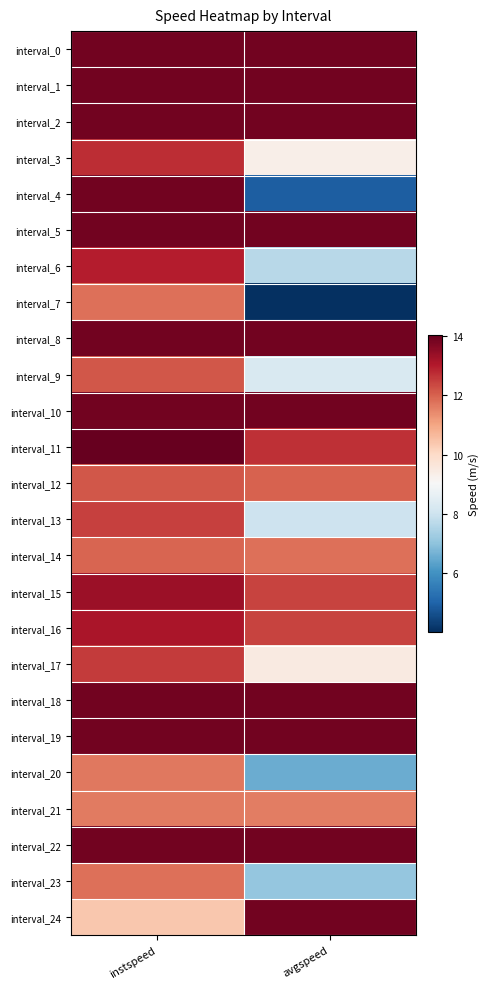

Reading right to left, transcribe all the data shown in this chart.

interval_0: avgspeed=13.9	instspeed=13.9
interval_1: avgspeed=13.9	instspeed=13.9
interval_2: avgspeed=13.9	instspeed=13.9
interval_3: avgspeed=9.3	instspeed=12.7
interval_4: avgspeed=4.9	instspeed=13.9
interval_5: avgspeed=13.9	instspeed=13.9
interval_6: avgspeed=7.7	instspeed=13.0
interval_7: avgspeed=4.0	instspeed=11.8
interval_8: avgspeed=13.9	instspeed=13.9
interval_9: avgspeed=8.3	instspeed=12.2
interval_10: avgspeed=13.9	instspeed=13.9
interval_11: avgspeed=12.7	instspeed=14.1
interval_12: avgspeed=12.0	instspeed=12.2
interval_13: avgspeed=8.0	instspeed=12.5
interval_14: avgspeed=11.8	instspeed=11.9
interval_15: avgspeed=12.4	instspeed=13.3
interval_16: avgspeed=12.4	instspeed=13.1
interval_17: avgspeed=9.5	instspeed=12.5
interval_18: avgspeed=13.9	instspeed=13.9
interval_19: avgspeed=13.9	instspeed=13.9
interval_20: avgspeed=6.5	instspeed=11.7
interval_21: avgspeed=11.6	instspeed=11.7
interval_22: avgspeed=13.9	instspeed=13.9
interval_23: avgspeed=7.1	instspeed=11.8
interval_24: avgspeed=13.9	instspeed=10.4